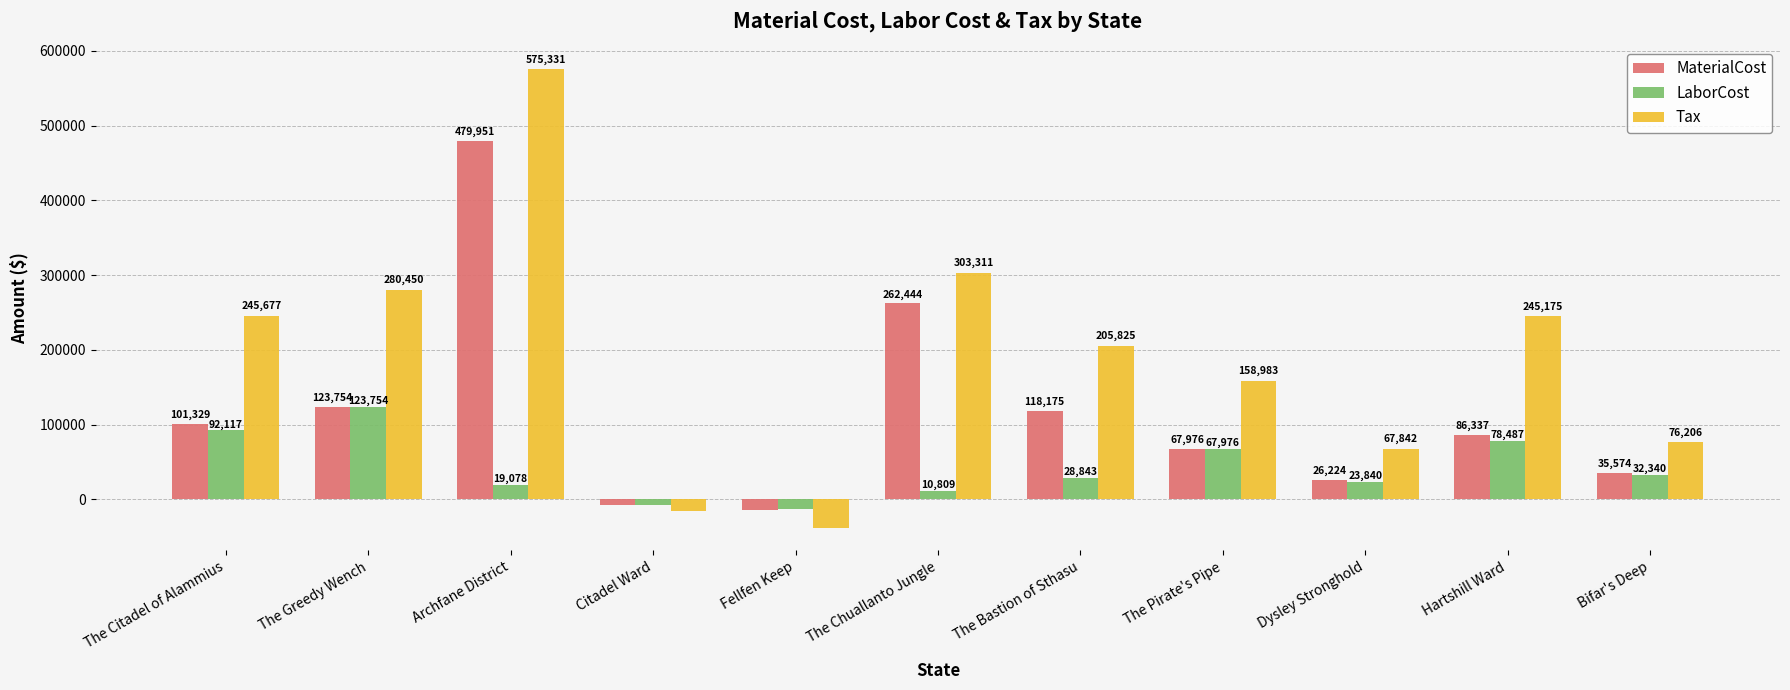

At which category is the sum across all series the highest?

Archfane District